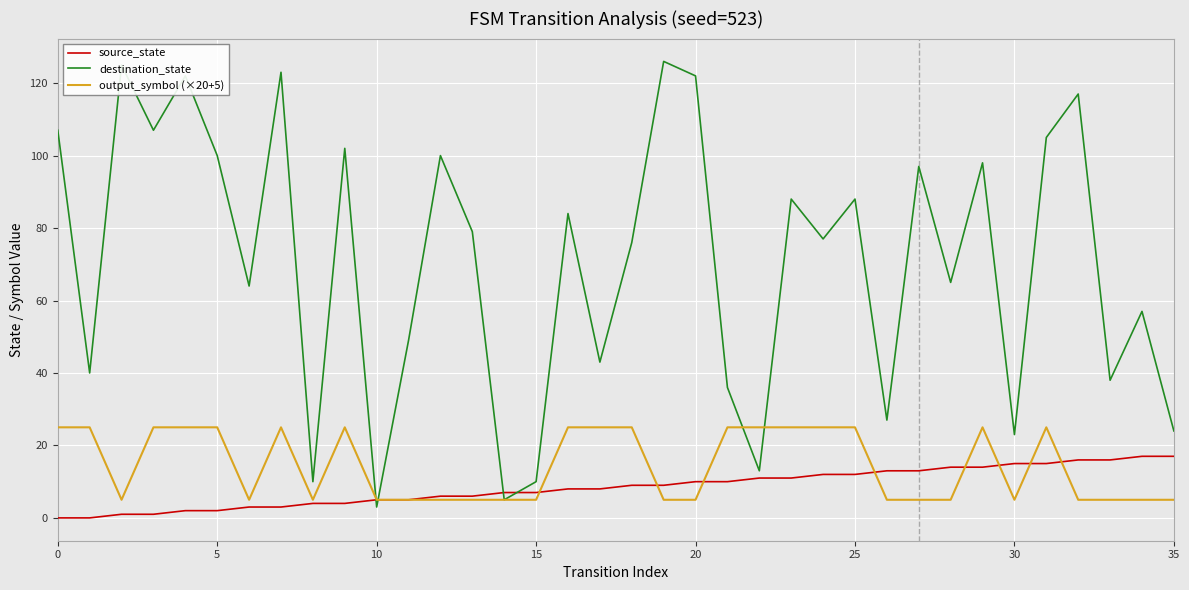

Which series has the largest range (max minus min)?

destination_state